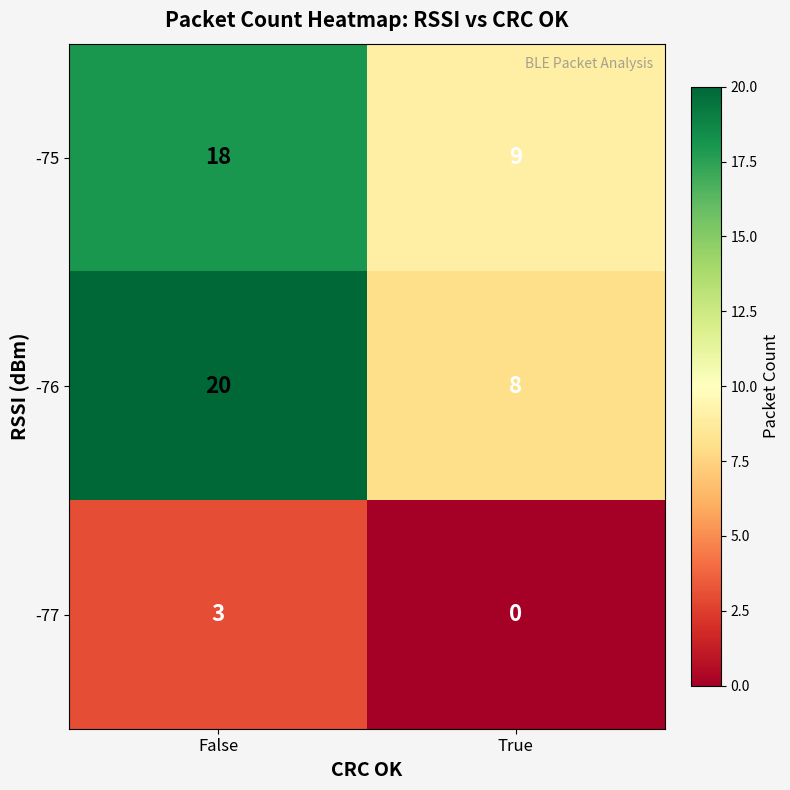

At which category is the sum across all series the highest?

False